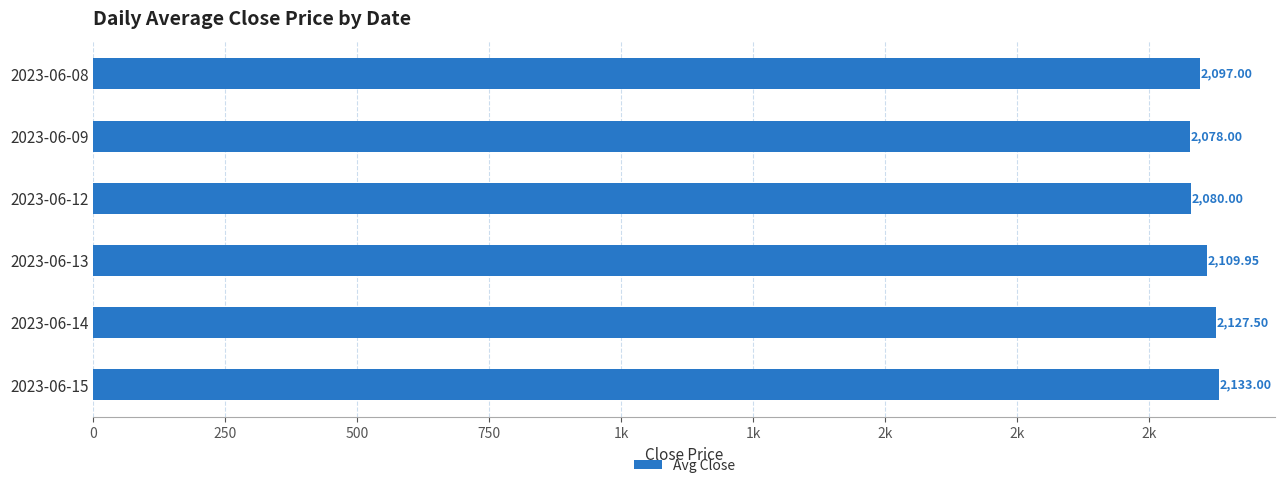

Are the bars horizontal?

Yes